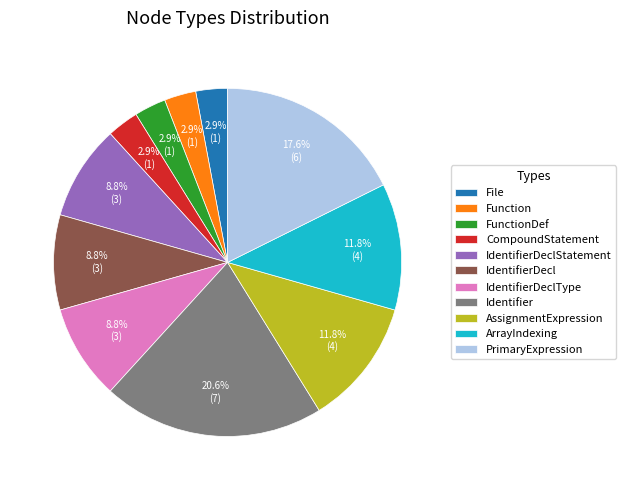

Approximately how many times larger is the value at IdentifierDecl compared to PrimaryExpression?

0.5